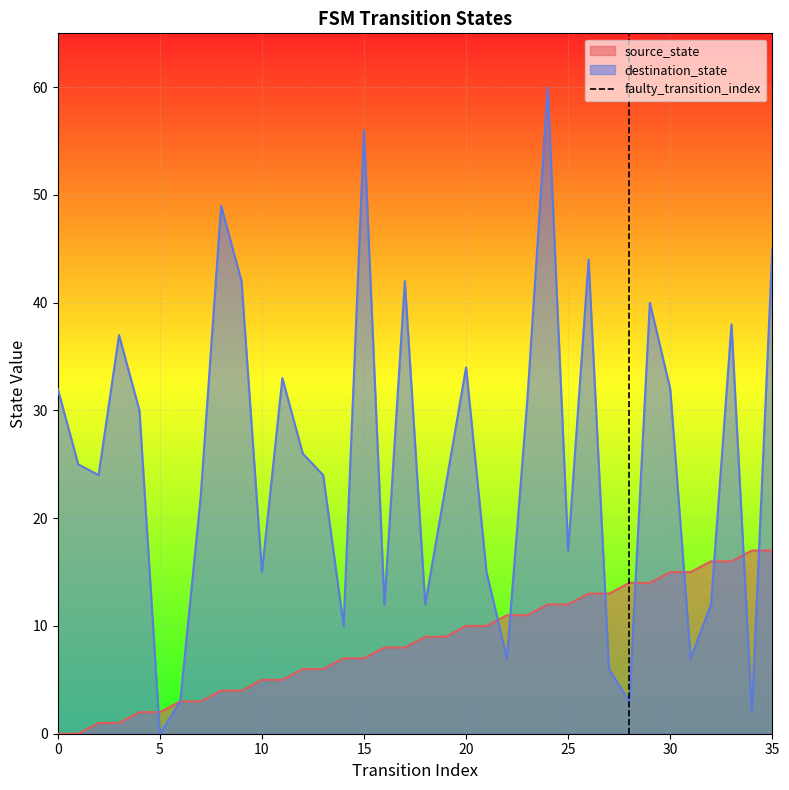

At which label does destination_state reach its minimum?

5